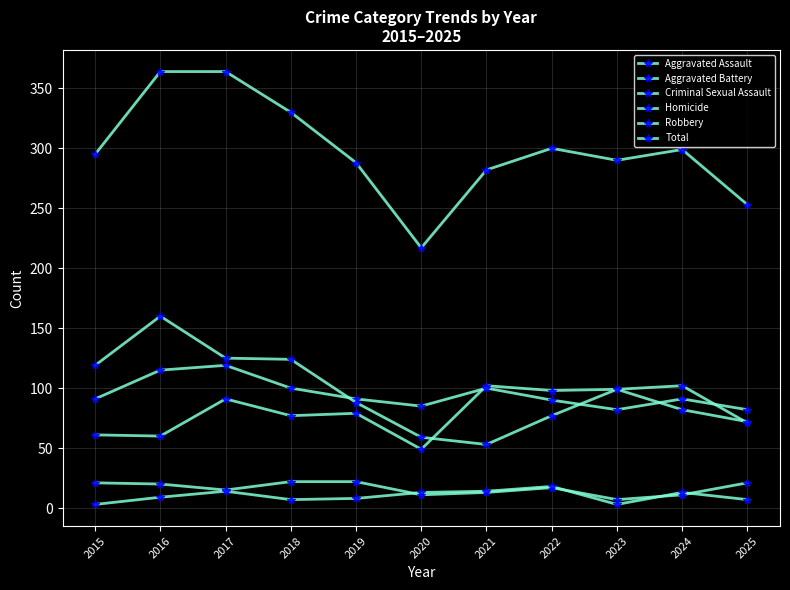

True or false: Robbery and Total intersect in this chart.

False